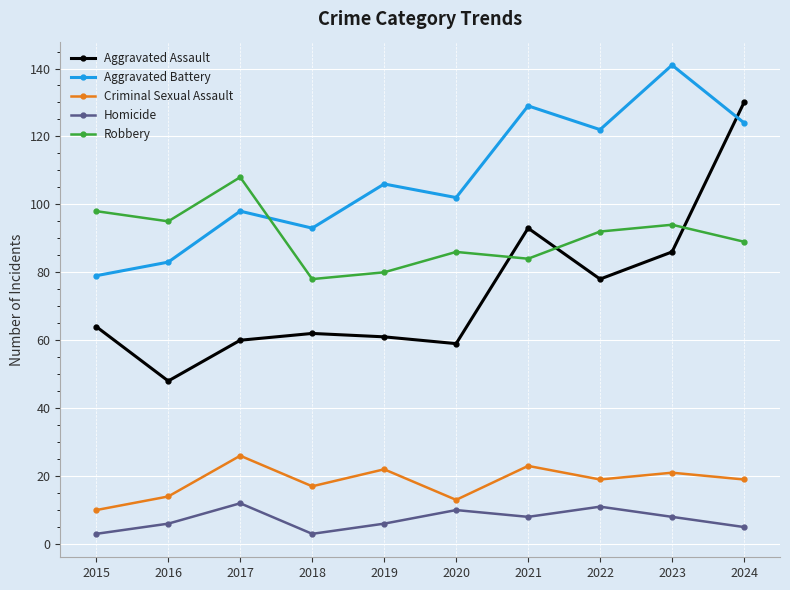

True or false: Robbery and Homicide cross at least once.

False